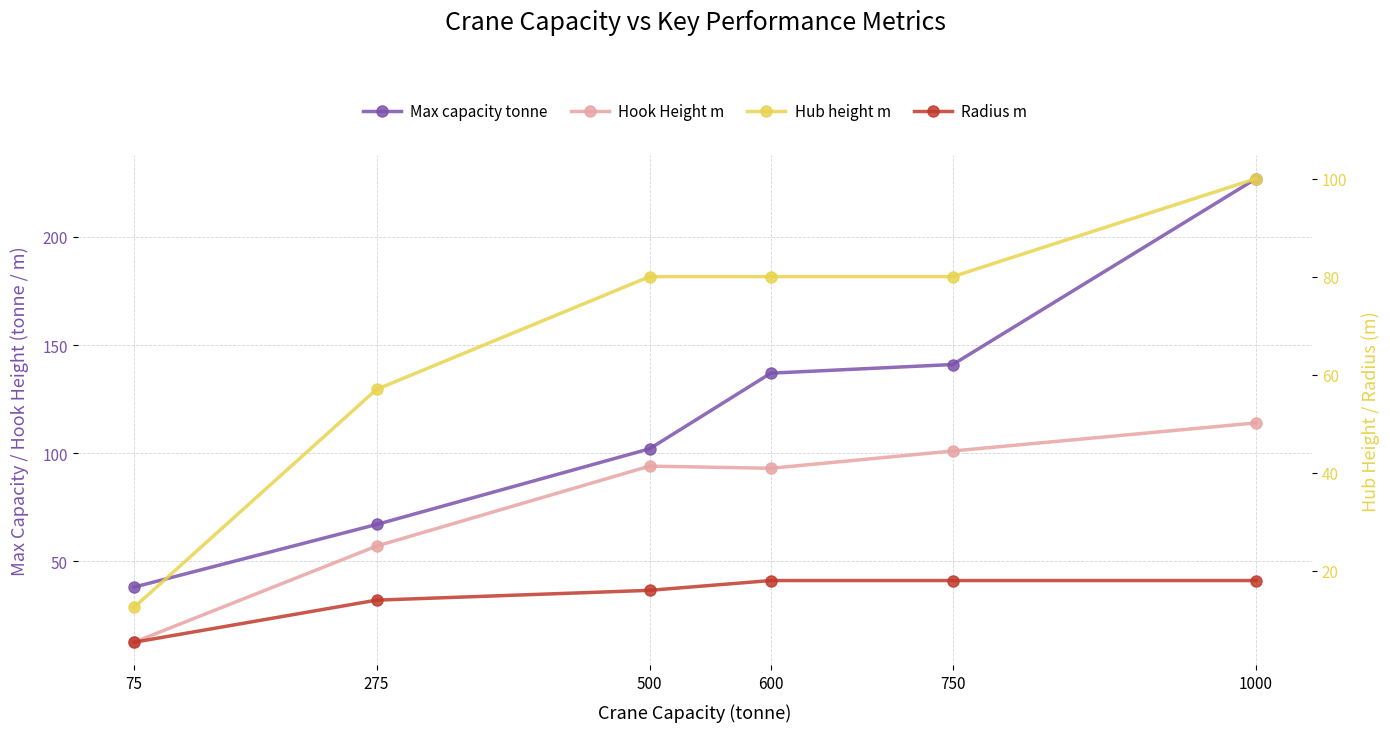

At which label is Max capacity tonne closest to 132?

600